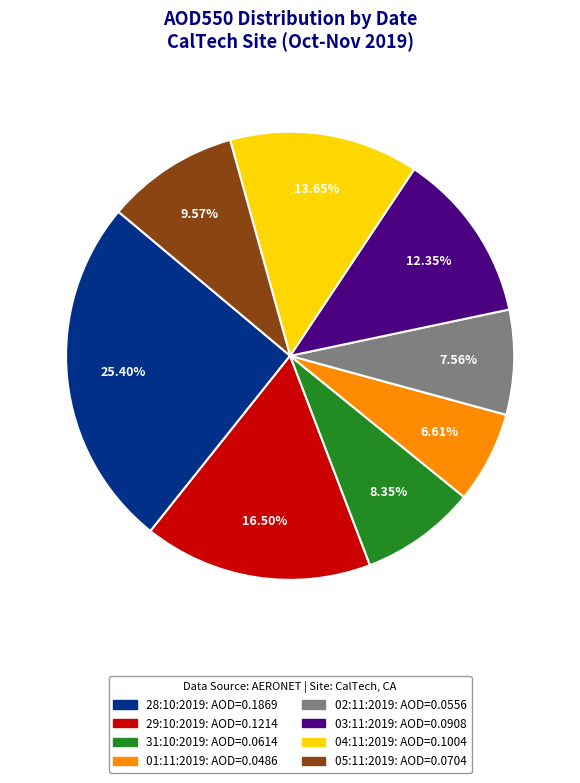

Which slice is the smallest?

01:11:2019